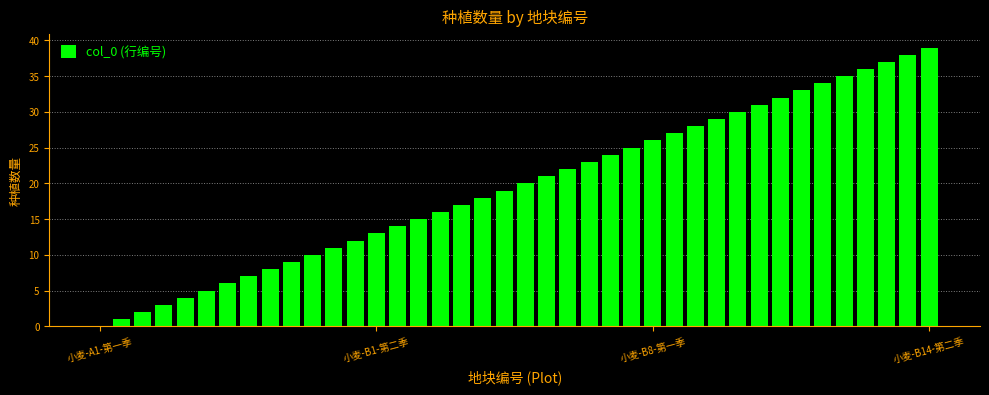

How many categories are shown in the chart?

40